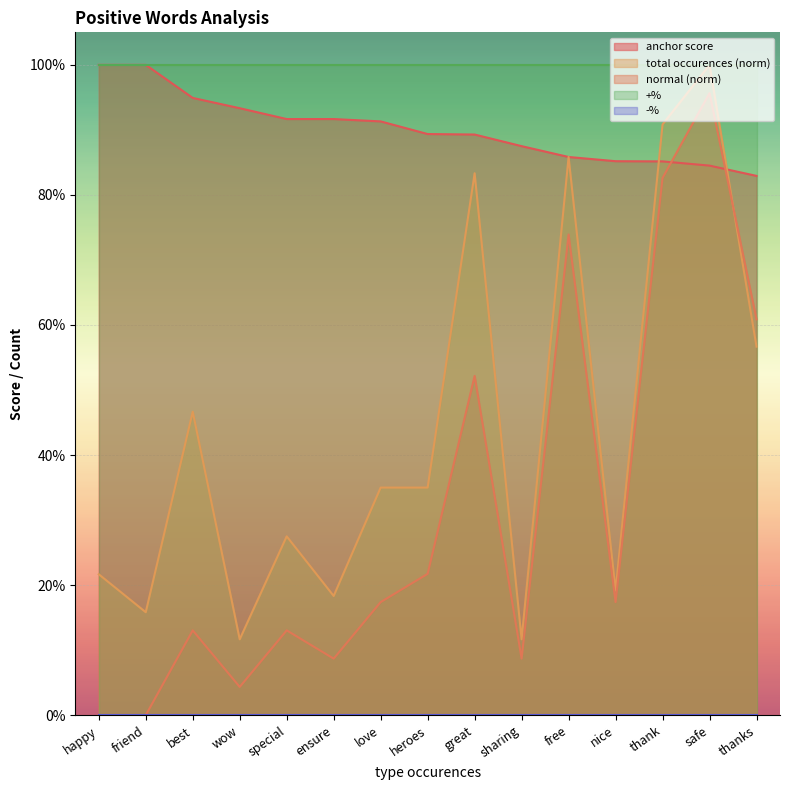

Which series ends up on top after the final intersection of anchor score and total occurences?

anchor score